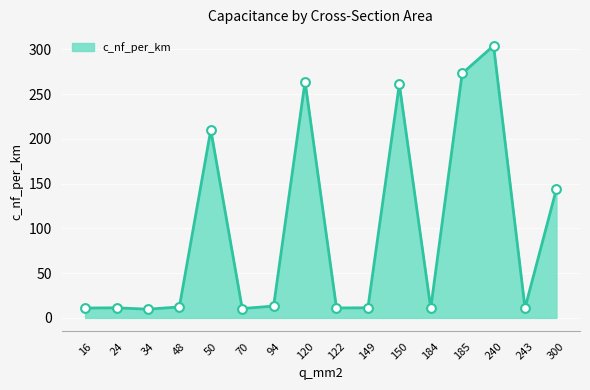

Approximately how many times larger is the value at 122 compared to 184?

1.0